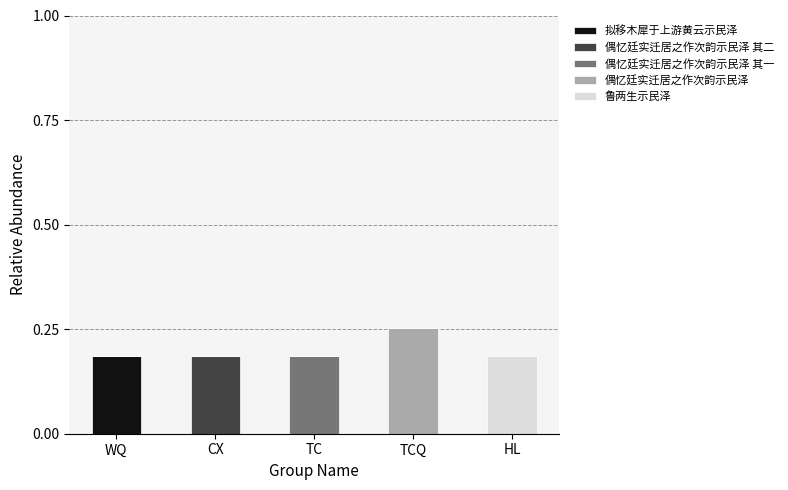

Is it true that 拟移木犀于上游黄云示民泽 equals -0.1 at TCQ?

False